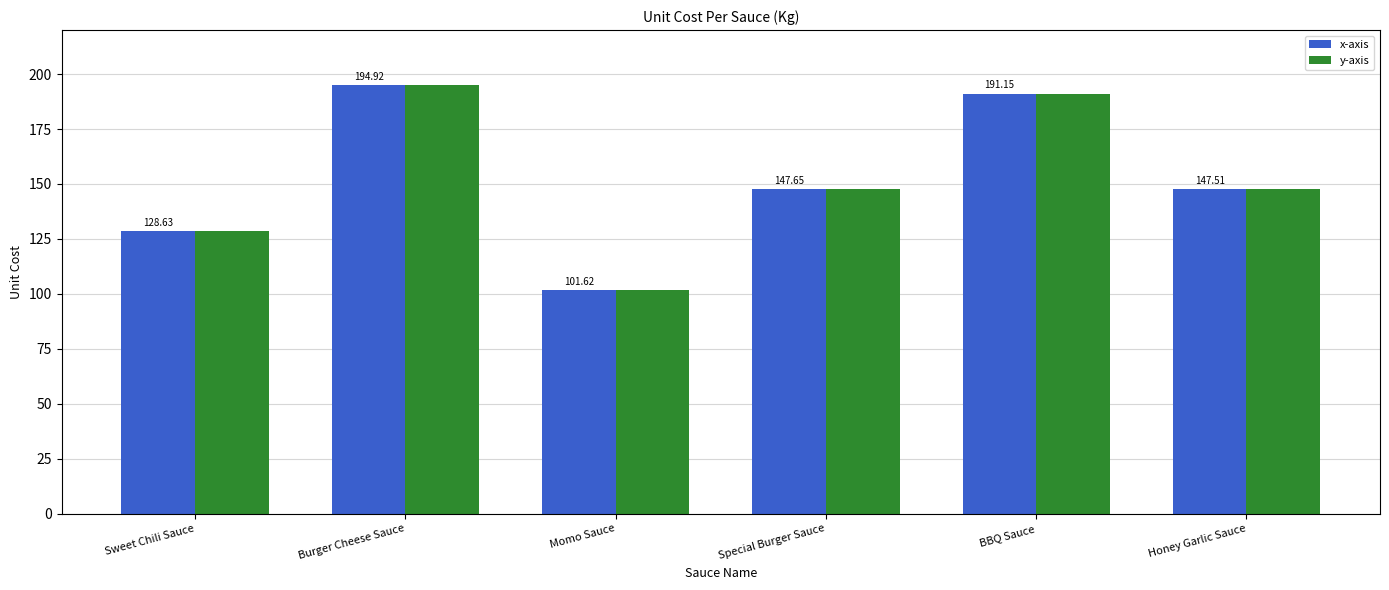

What is the greatest value displayed?

194.9